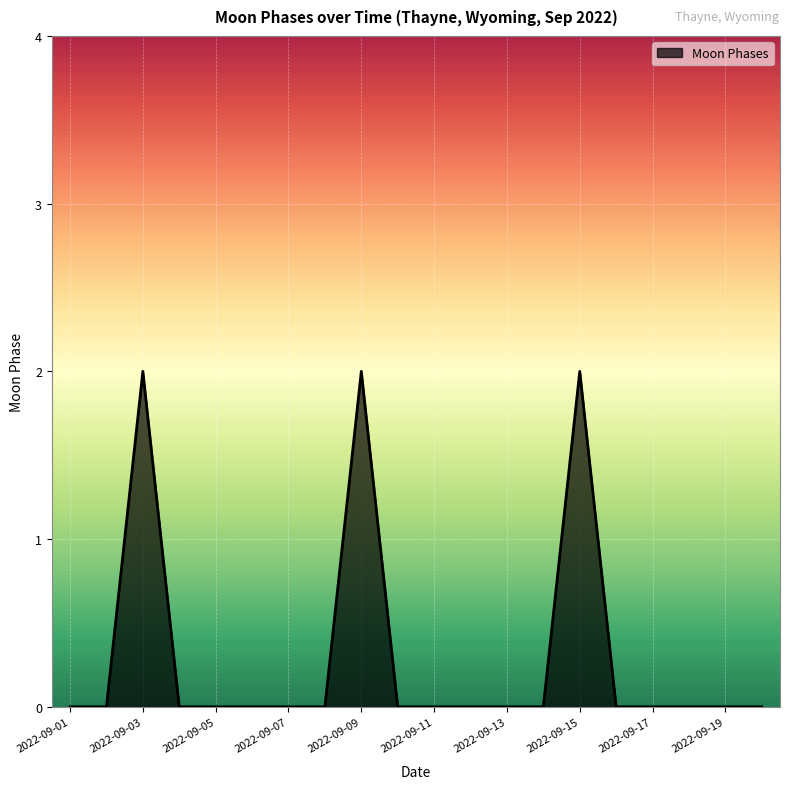

Does the chart have visible grid lines?

Yes